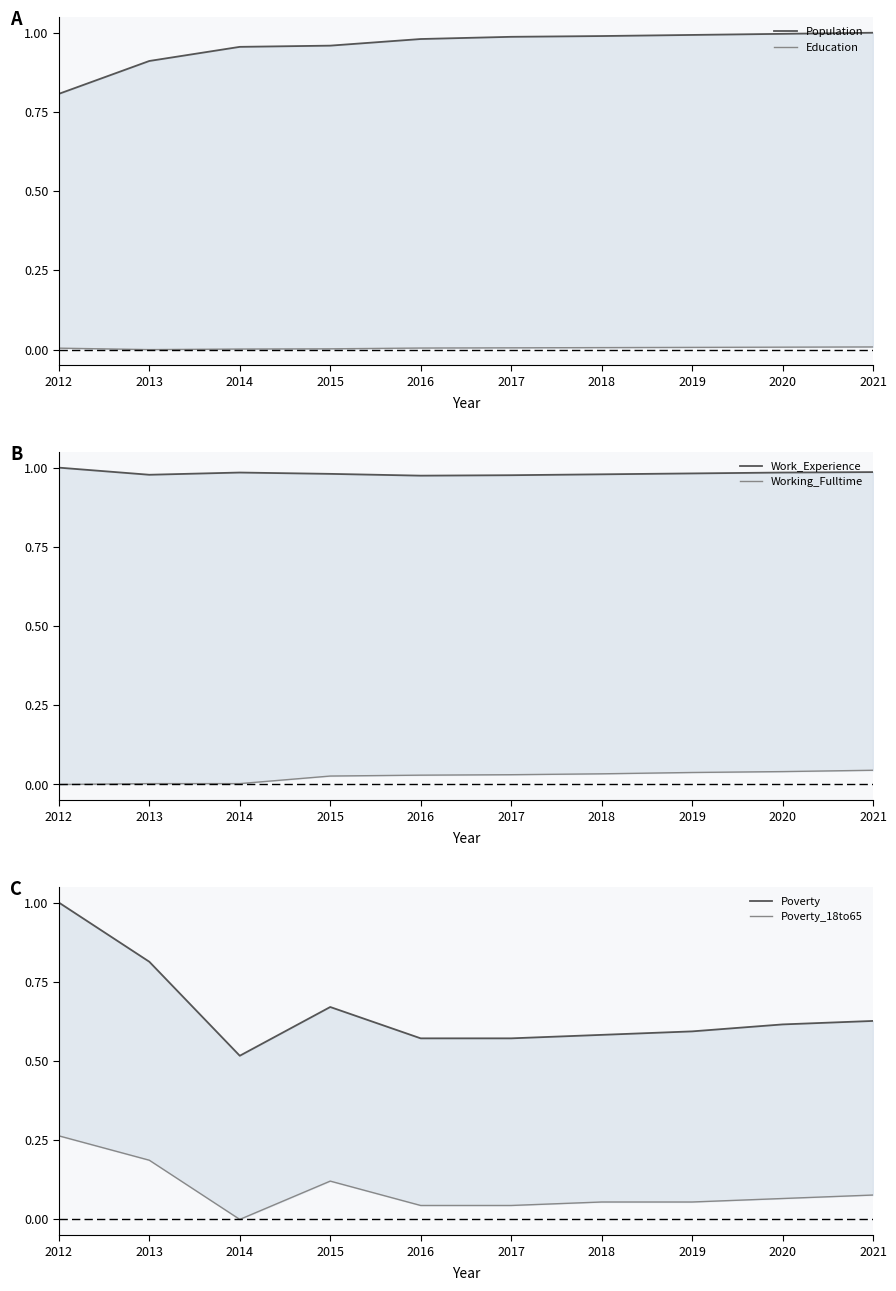

The value of Population at 2015 is 1.0. True or false?

True